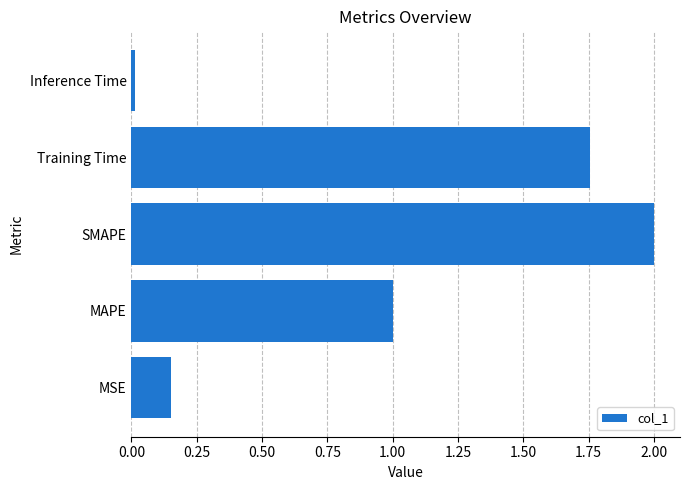

How many data points does each series have?

5